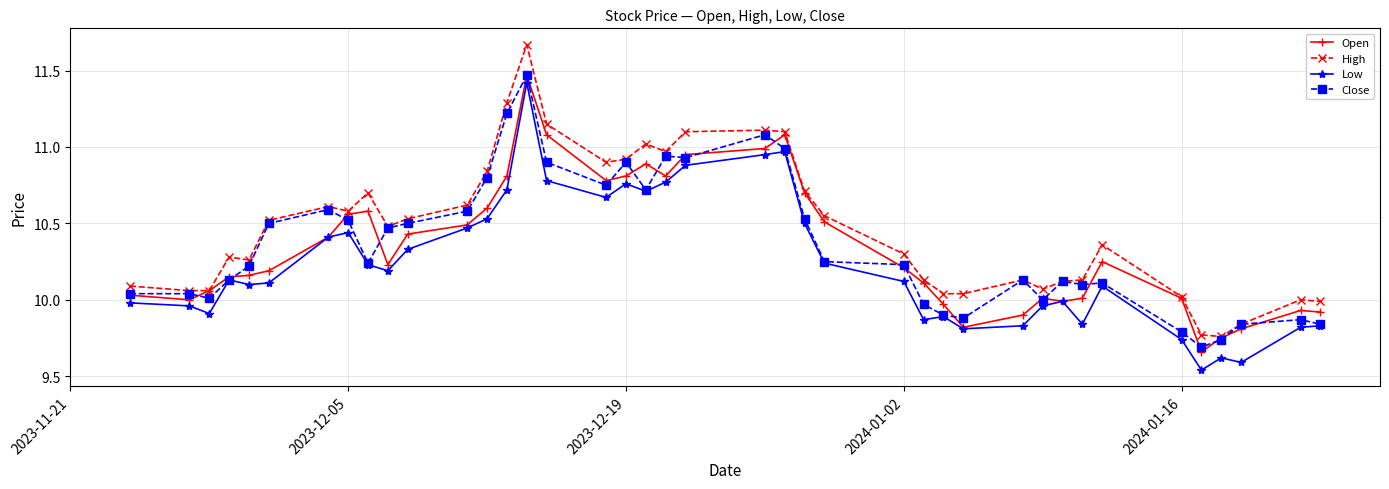

Does the chart have visible grid lines?

Yes